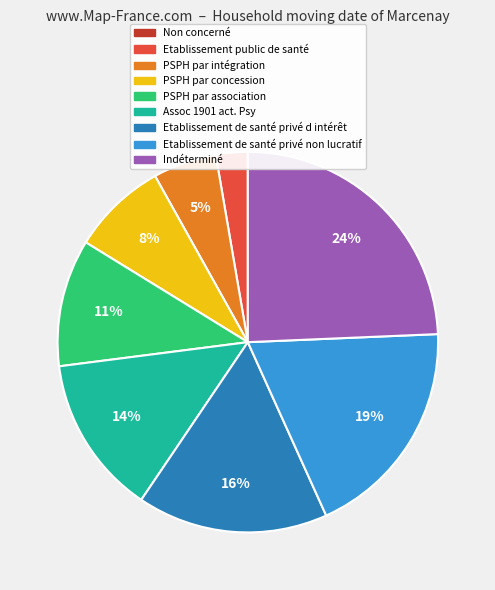

To the nearest percent, what is the difference between the largest and smallest slice percentages?

24%